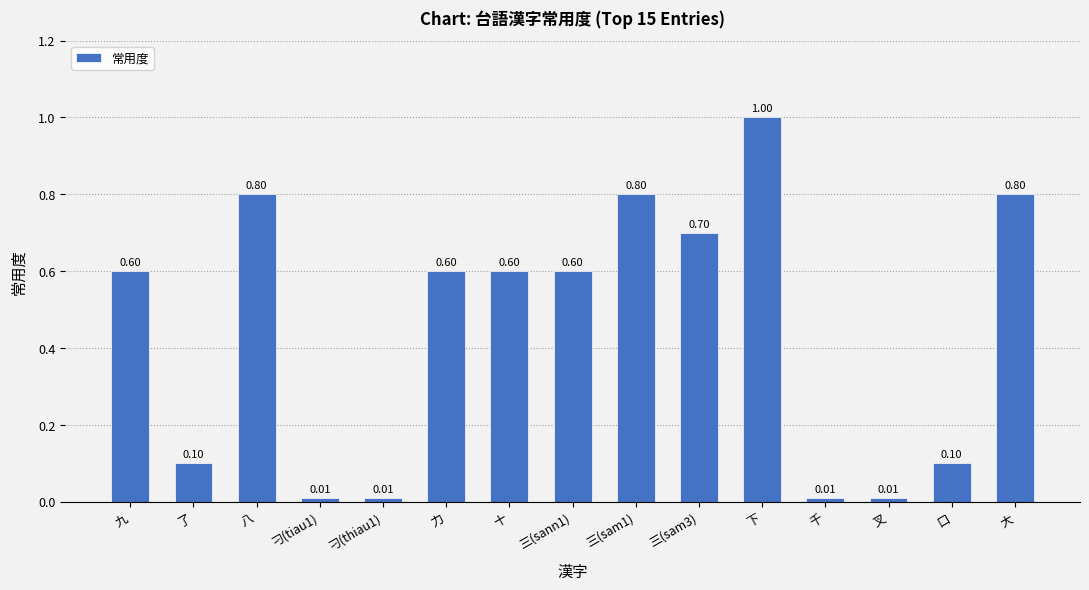

What is the difference between the second highest and minimum values?

0.8